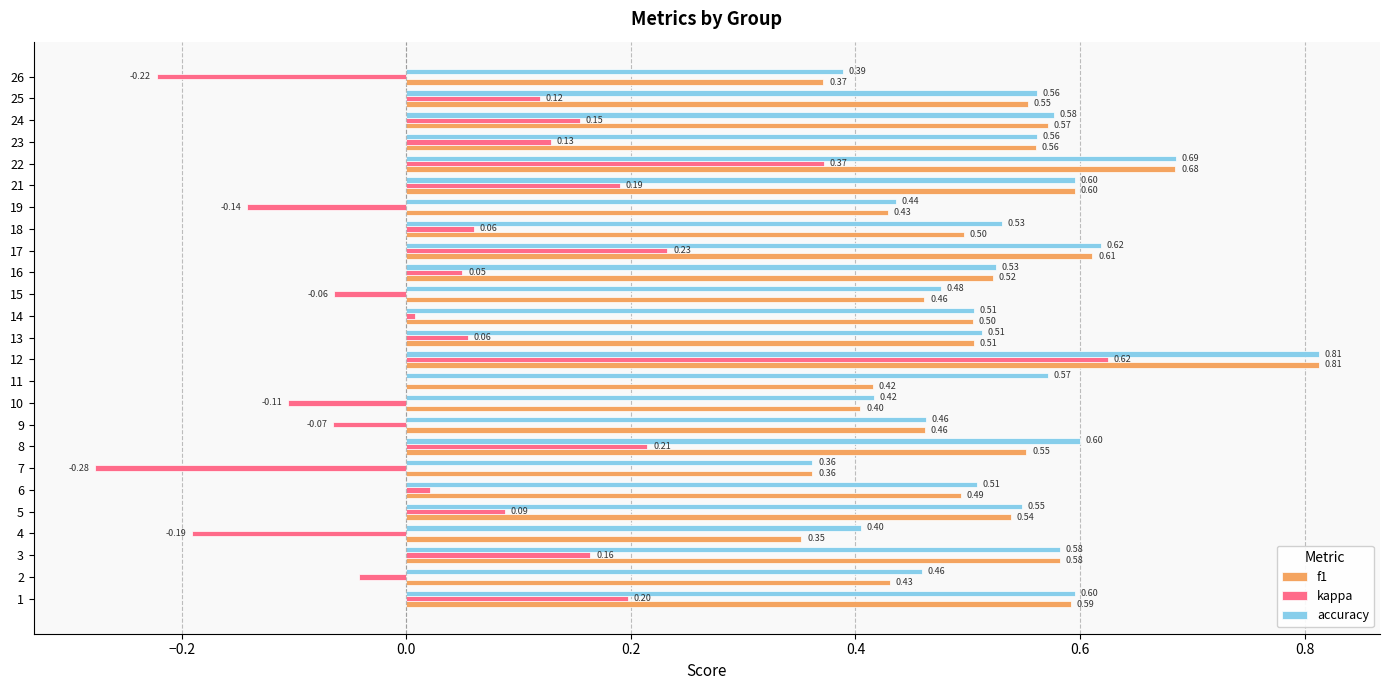

Which series changed the most between 3 and 4?

kappa